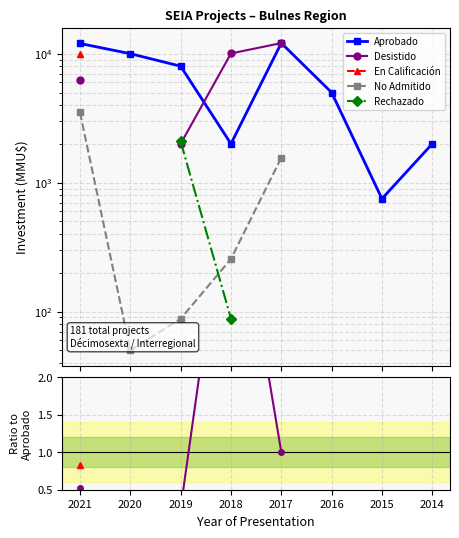

What are all the series names shown in the legend?

Aprobado, Desistido, En Calificación, No Admitido, Rechazado